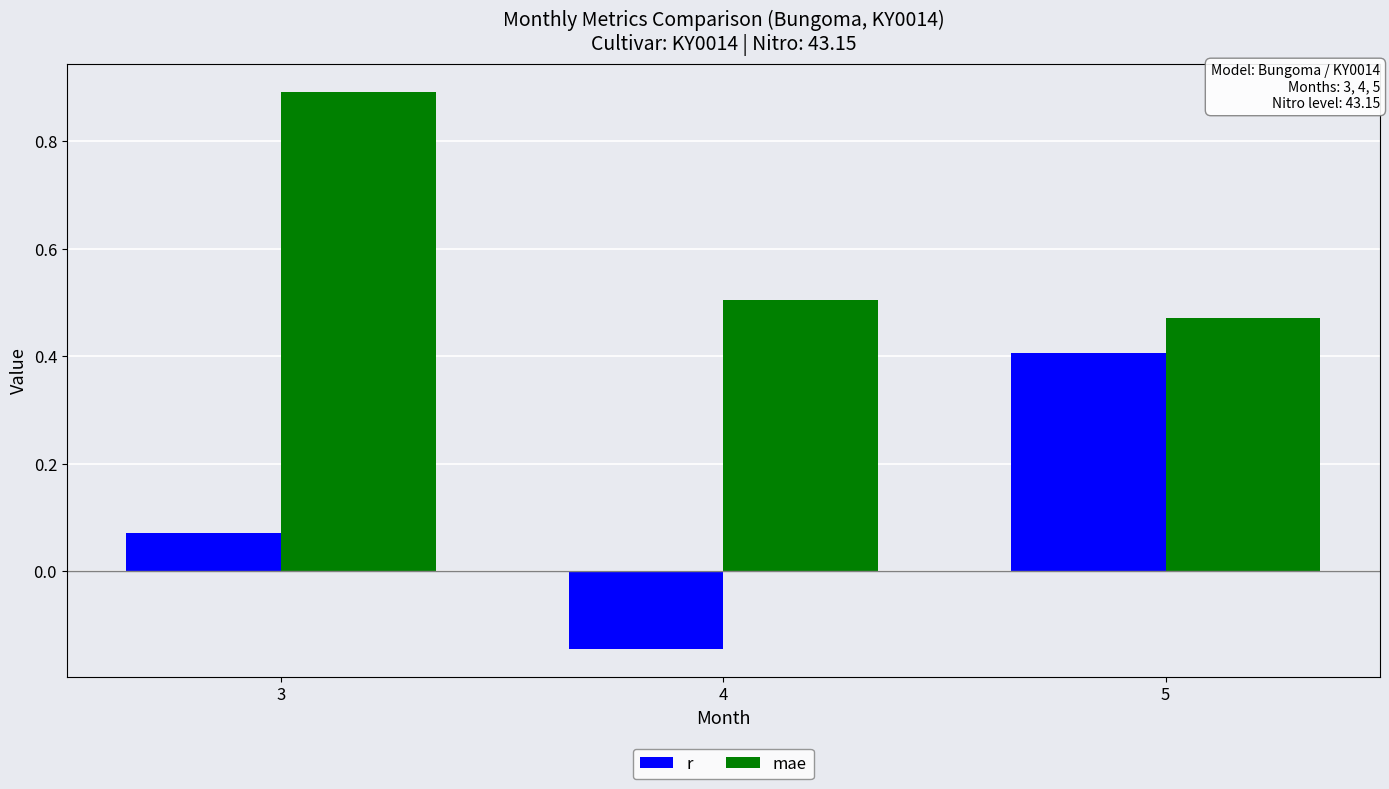

Which series has the largest total across all categories?

mae